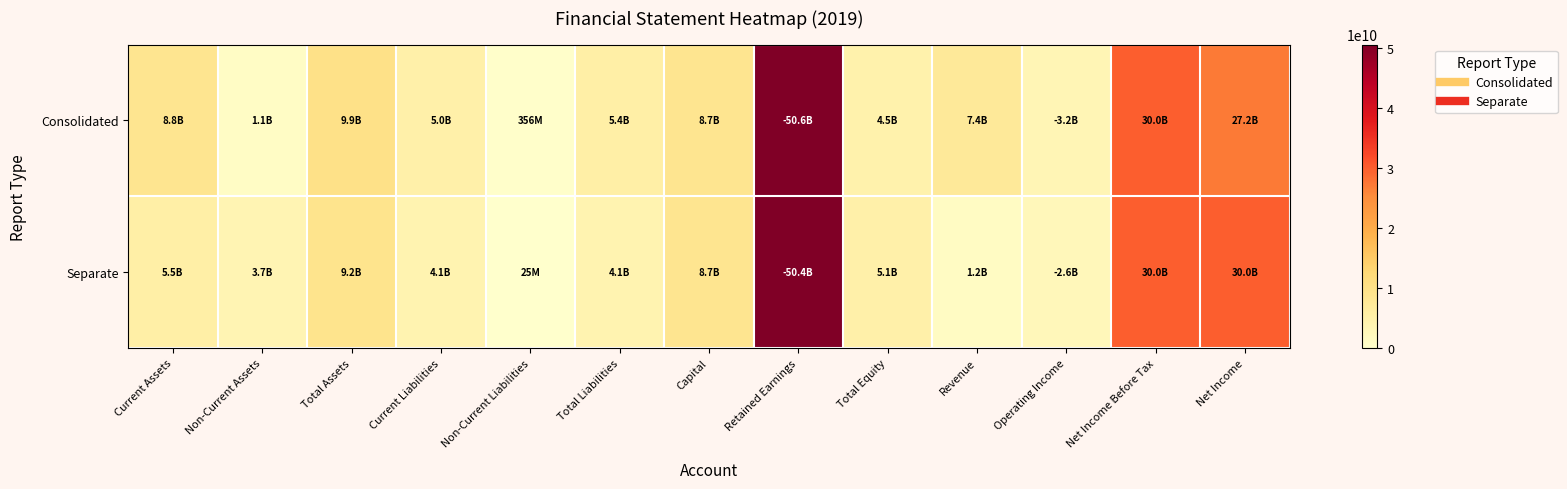

How many series are shown in this chart?

2